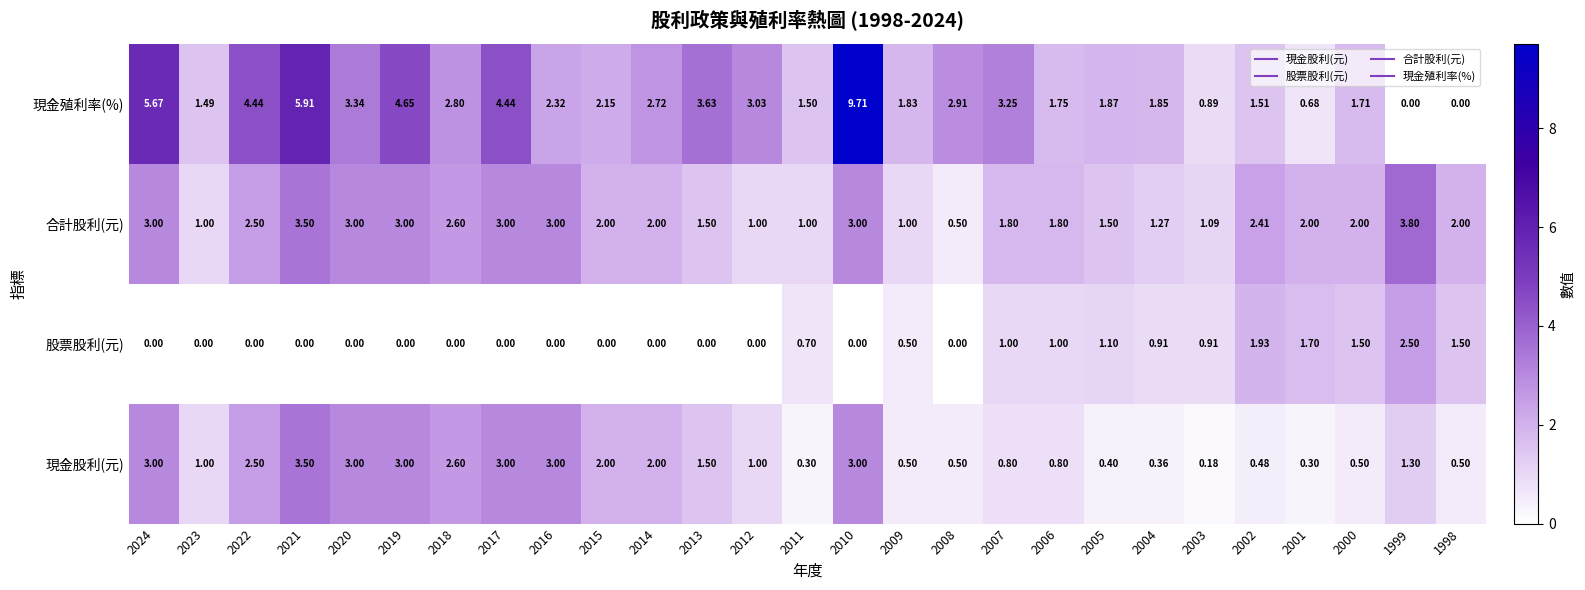

List the series in order of their peak value, highest first.

現金殖利率(%), 合計股利(元), 現金股利(元), 股票股利(元)